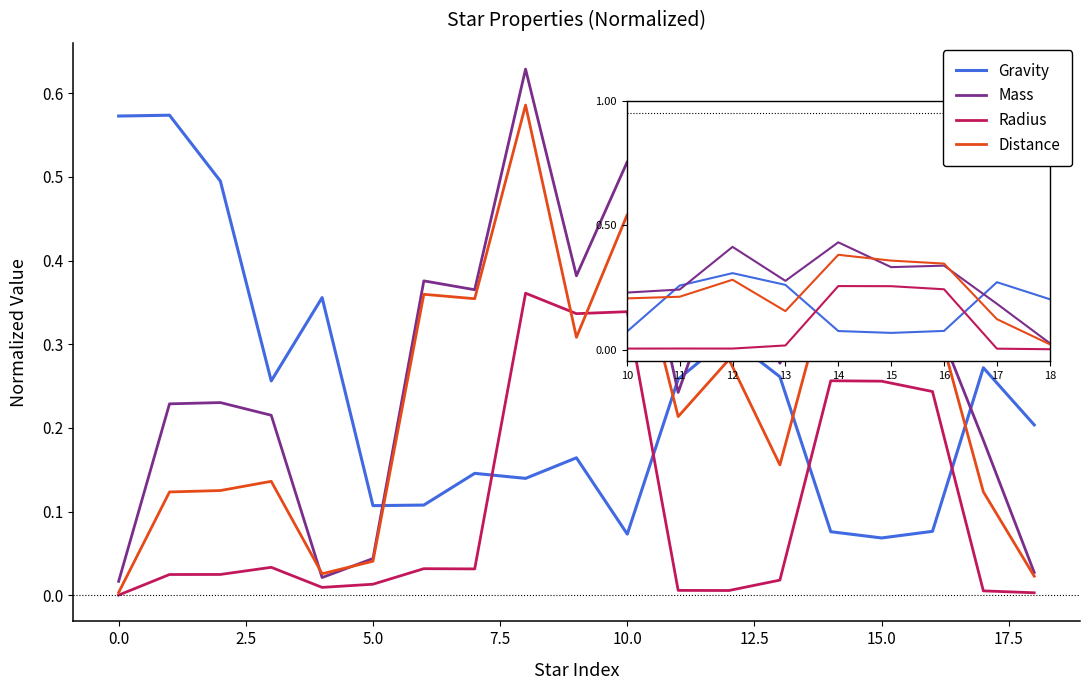

After their last crossing, which series has the higher values: Distance or Gravity?

Gravity